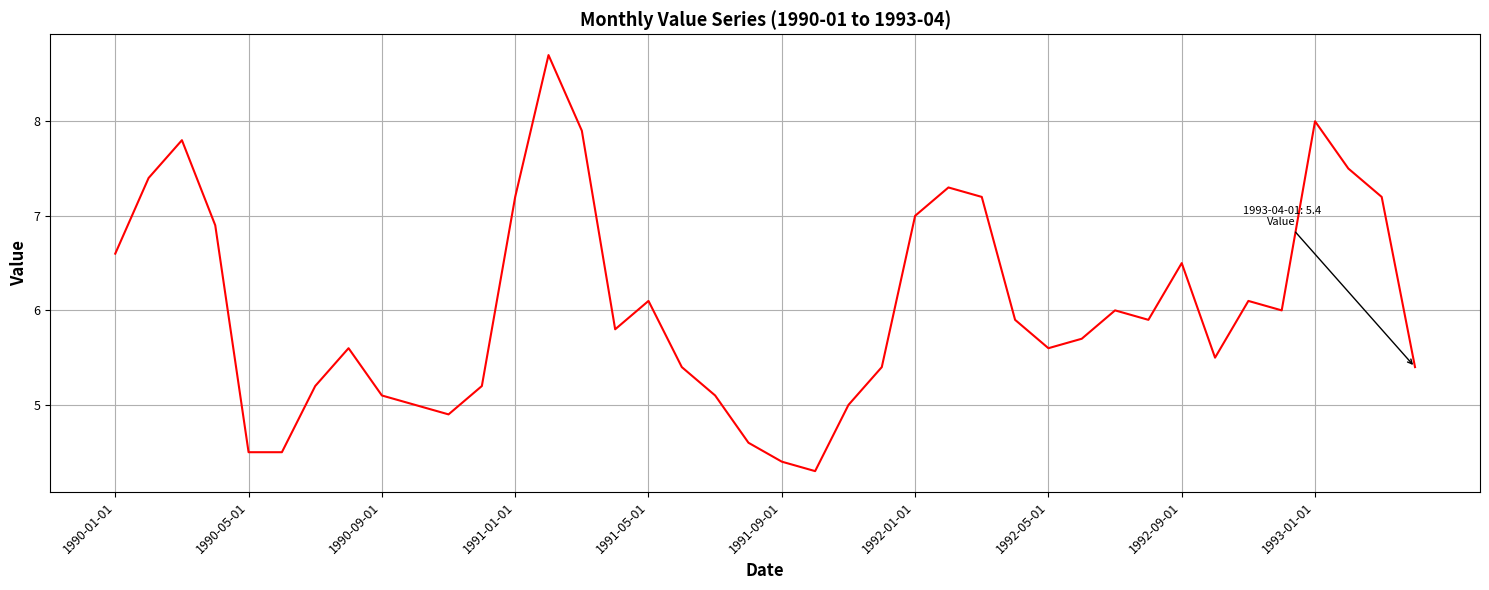

What is the minimum value shown in the chart?

4.3